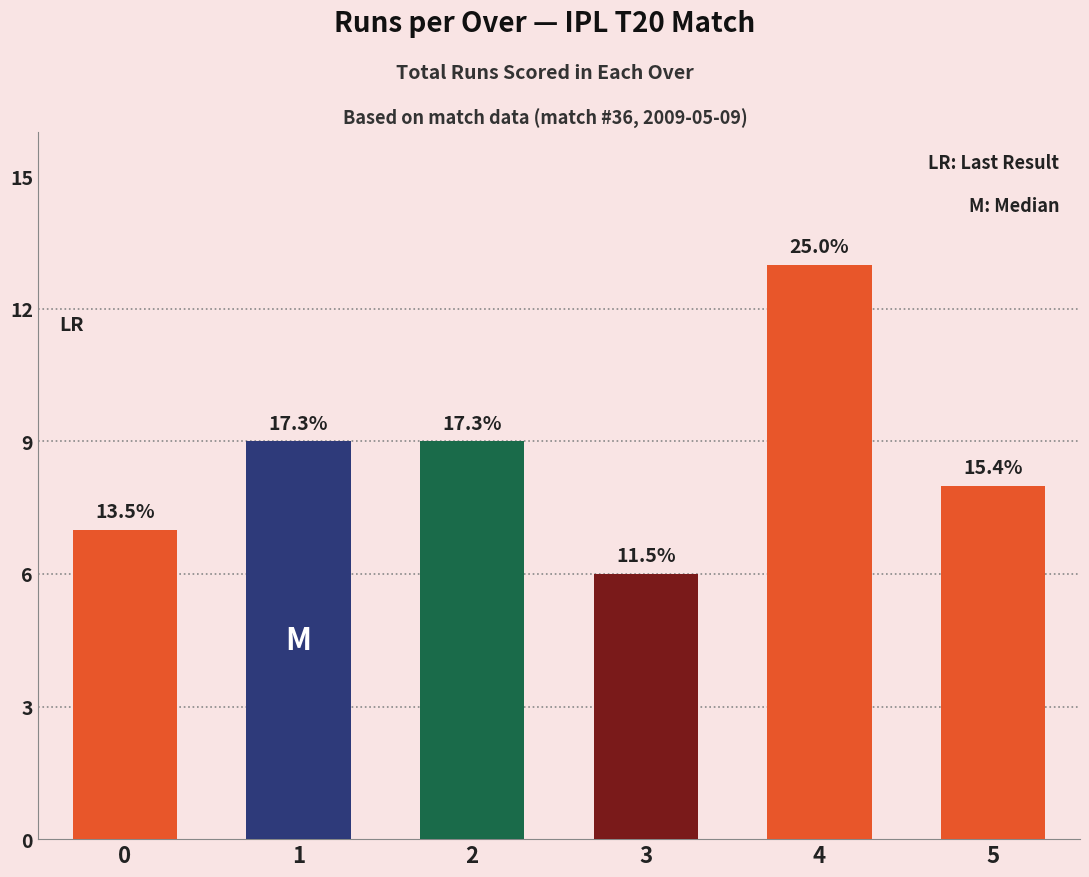

What is the greatest value displayed?

13